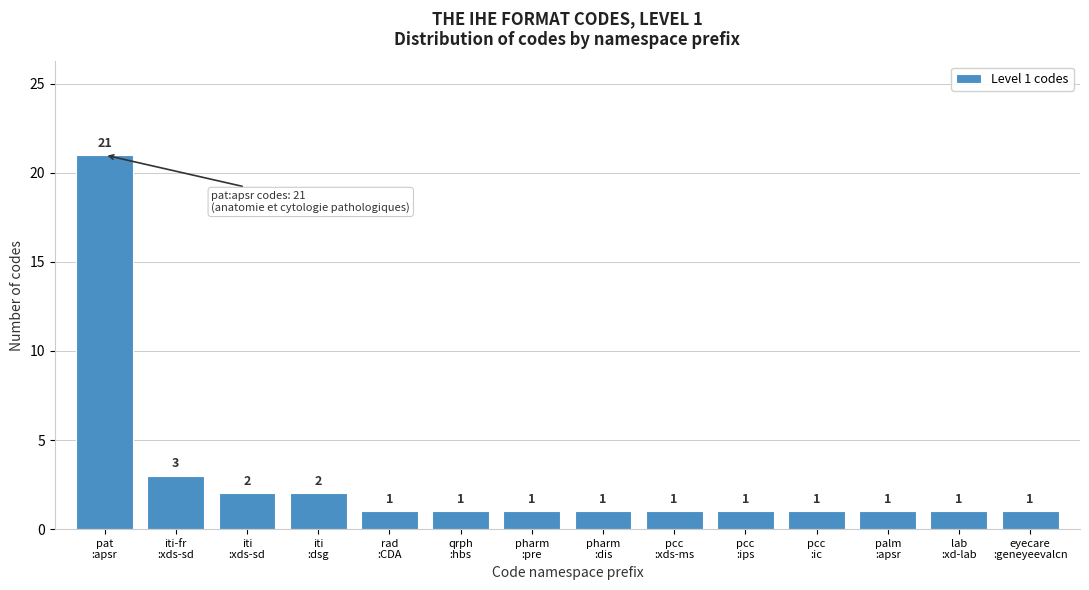

Reading left to right, what are all the values shown in this chart?

21	3	2	2	1	1	1	1	1	1	1	1	1	1